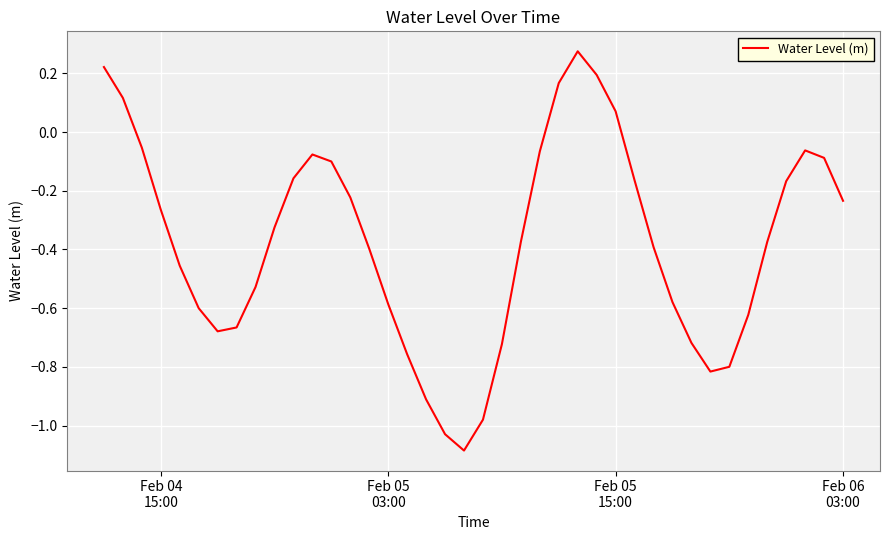

What is the average value?

-0.4